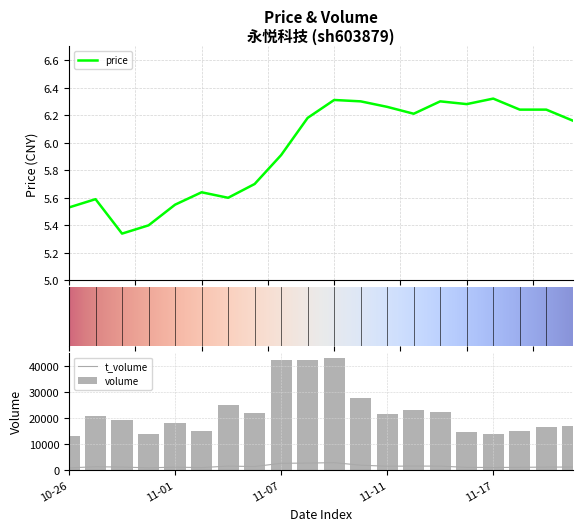

Which series has the widest spread of values?

volume